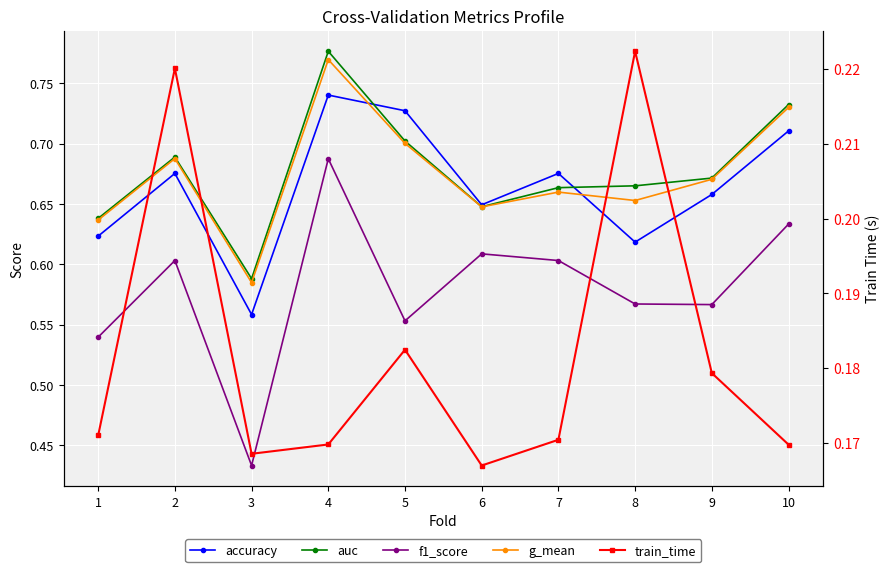

Which category has the highest value across all series?

4